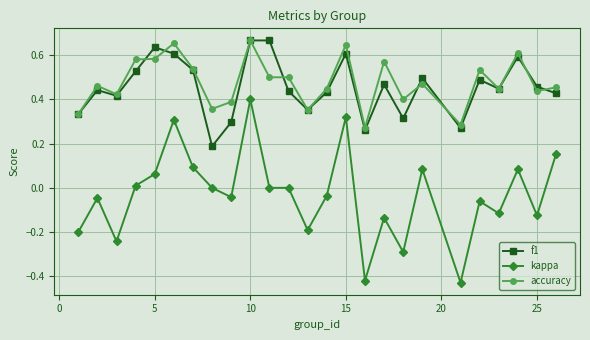

Which series has the widest spread of values?

kappa